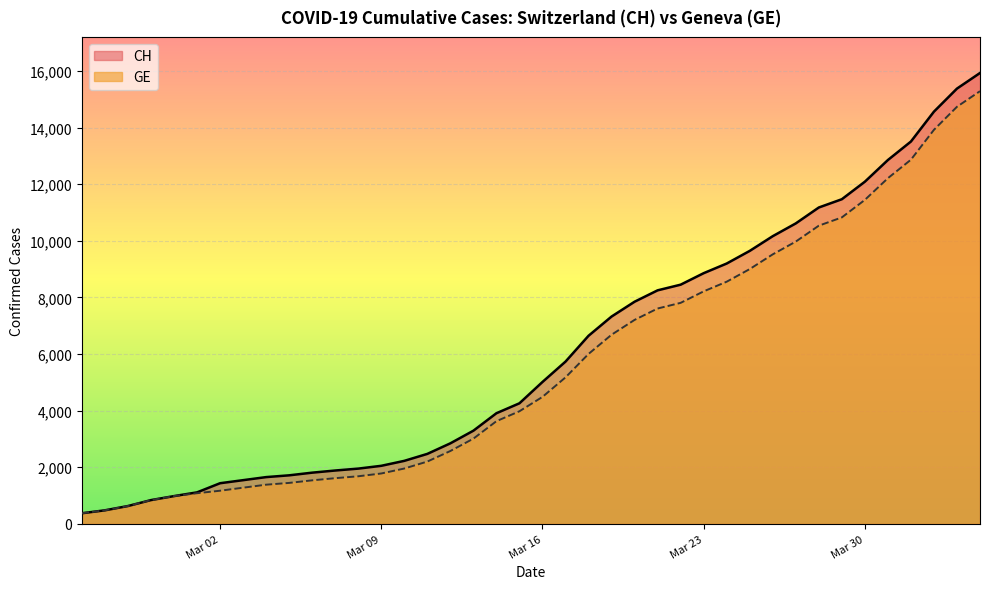

True or false: CH has a value of 981 at 2020-02-29.

True